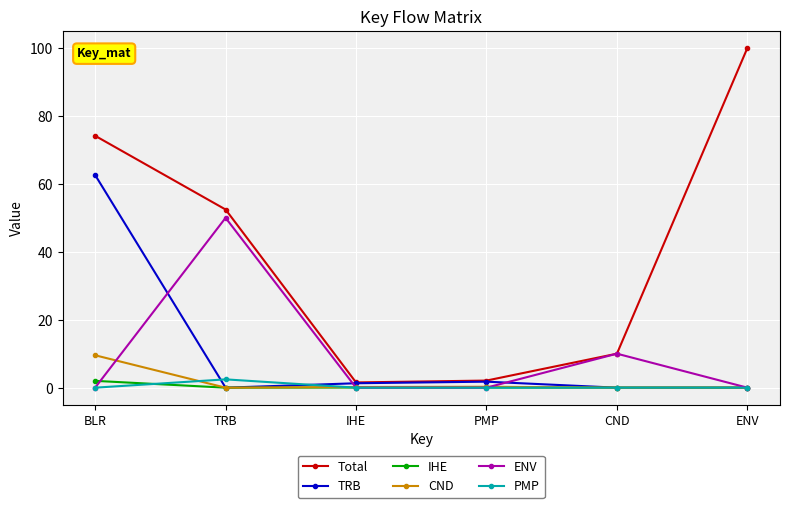

Which series has the largest total across all categories?

Total